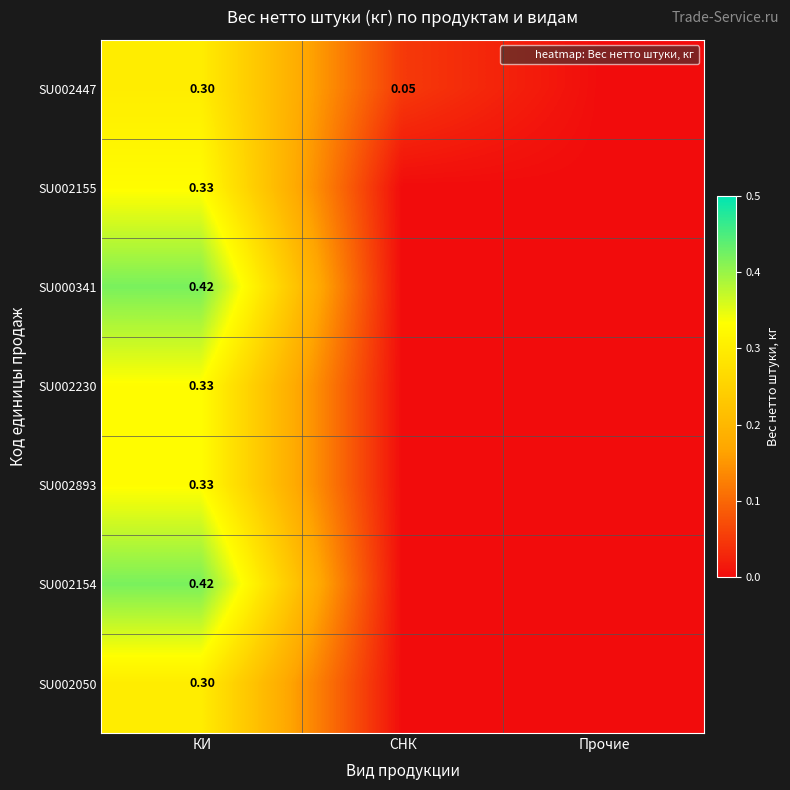

The SU002050 series shows 0.0 at Прочие. True or false?

True